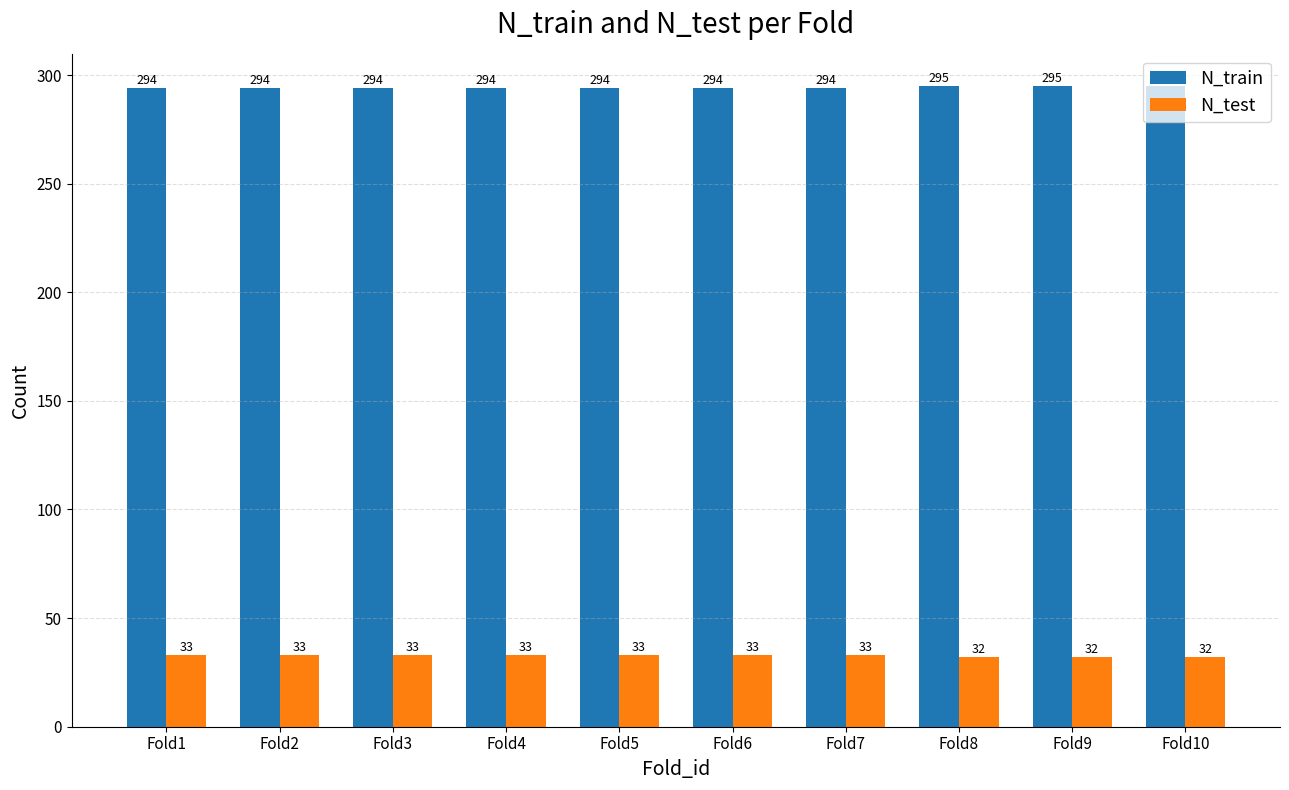

What is the difference between the highest and lowest values at Fold5?

261